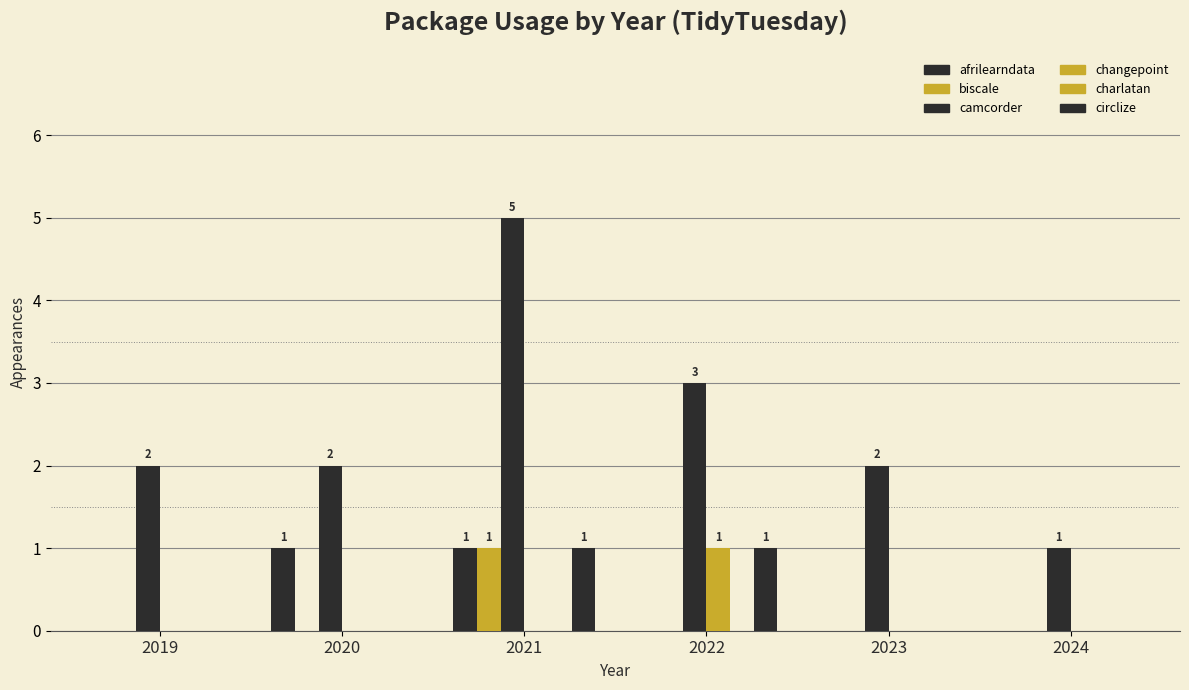

Which series has the largest total across all categories?

camcorder